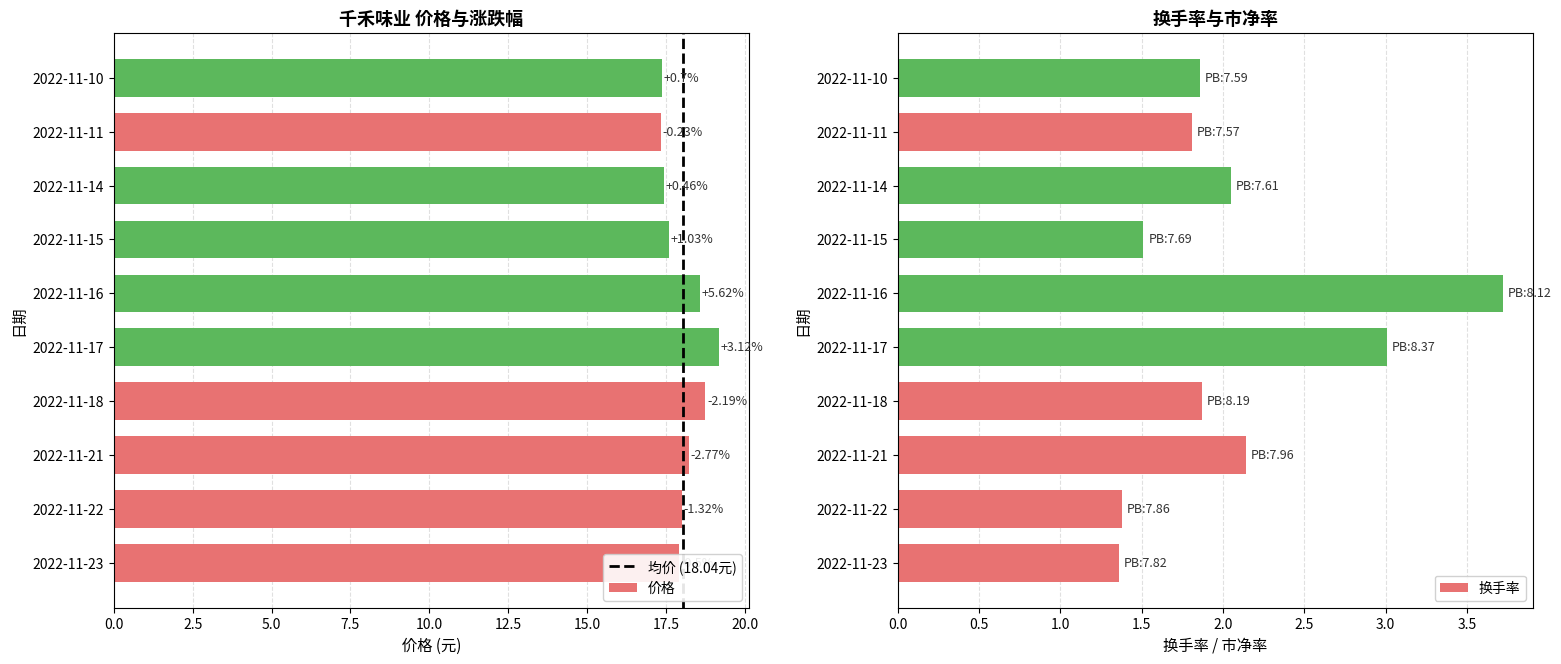

Reading left to right, what are all the values shown in this chart?

价格: 17.9	18.0	18.2	18.8	19.2	18.6	17.6	17.4	17.3	17.4
换手率: 1.4	1.4	2.1	1.9	3.0	3.7	1.5	2.0	1.8	1.9